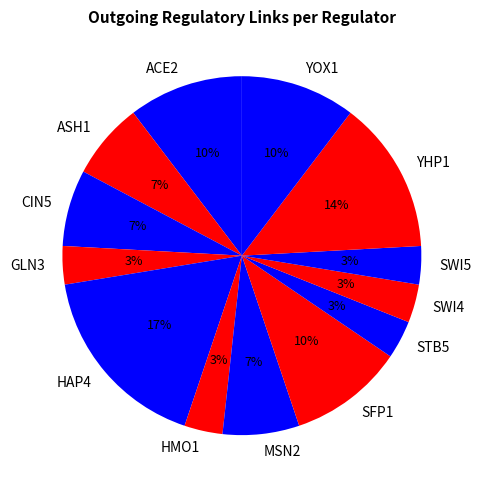

Do SFP1 and YOX1 together represent more than half of the pie?

No